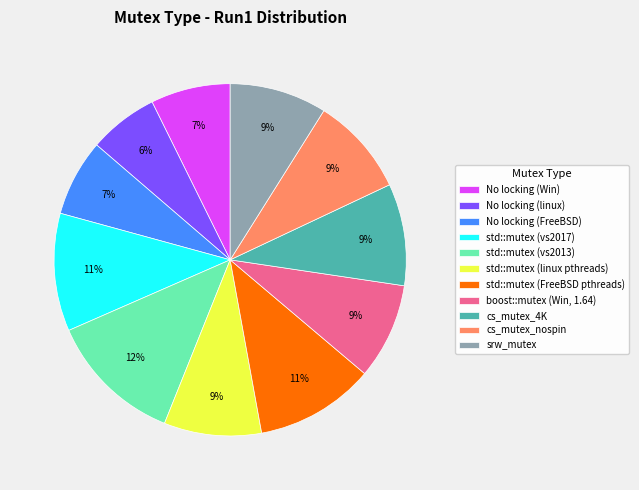

True or false: No locking (Win) accounts for 7% of the total.

True